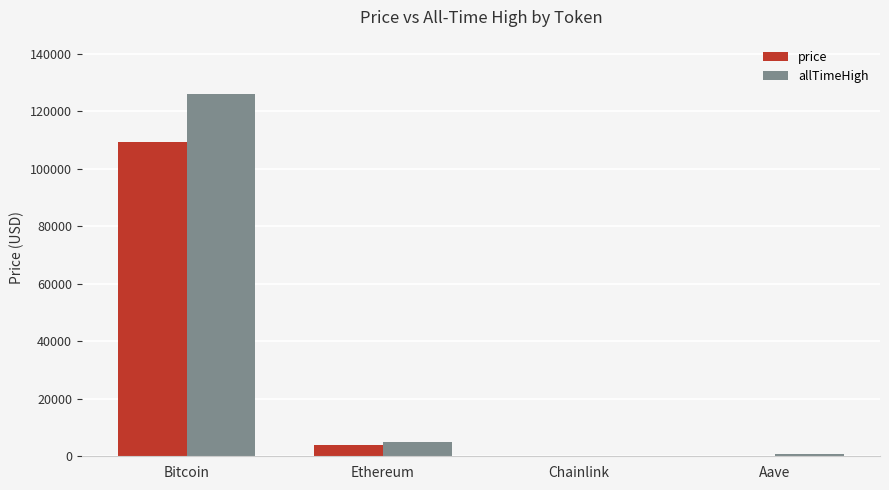

Is the value of allTimeHigh at Bitcoin greater than the value of price at Bitcoin?

Yes